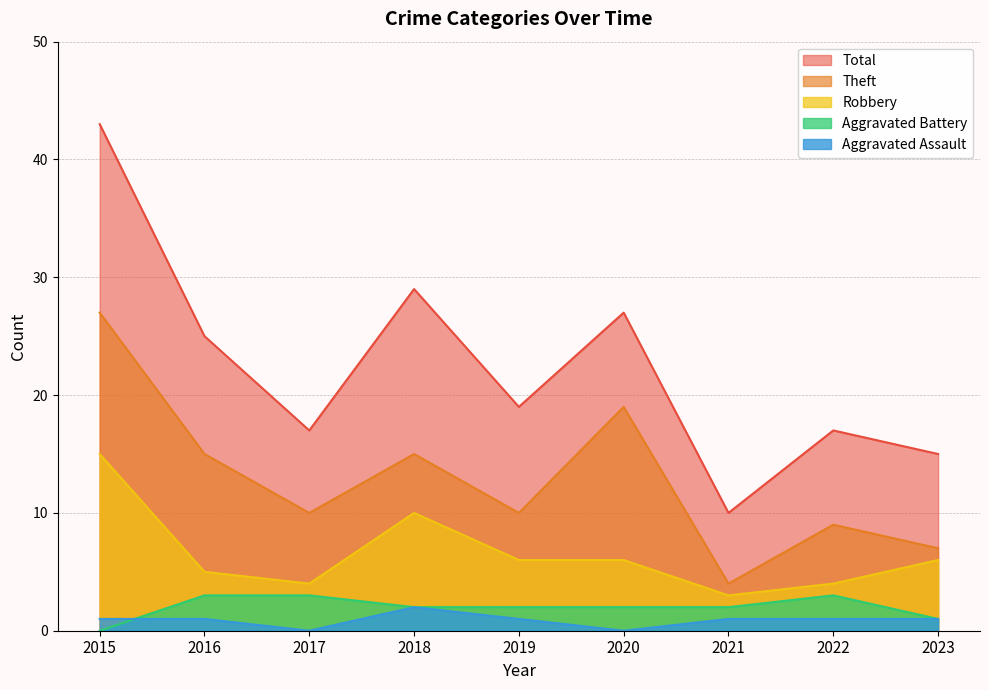

Is the value of Total at 2017 greater than the value of Theft at 2015?

No